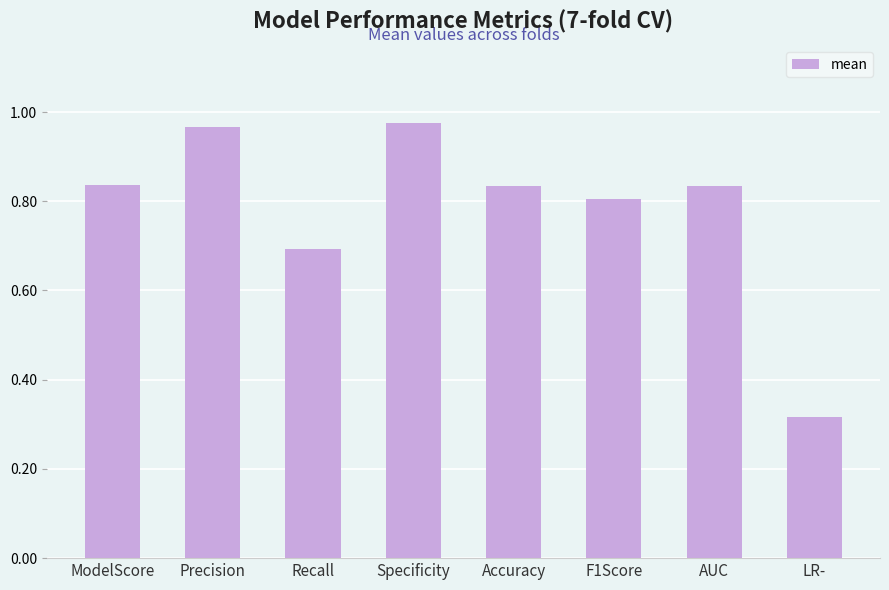

Which category has the lowest value across all series?

LR-